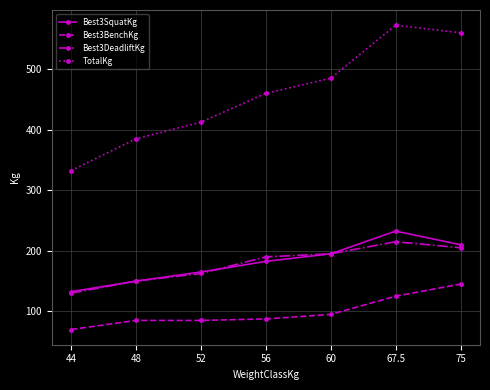

Where is TotalKg nearest to the value 452?

56